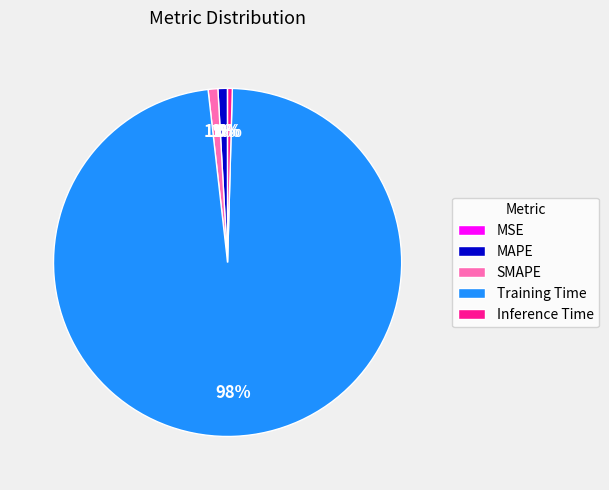

True or false: MAPE accounts for 1% of the total.

True